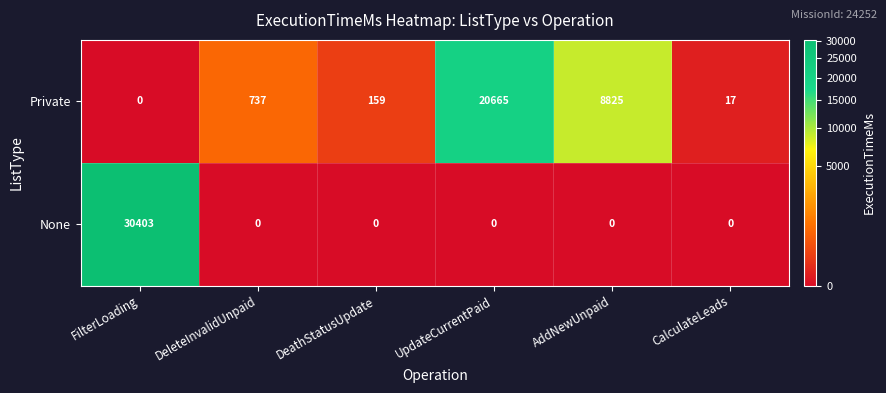

What is the difference between the maximum and second lowest values in the None series?

30403